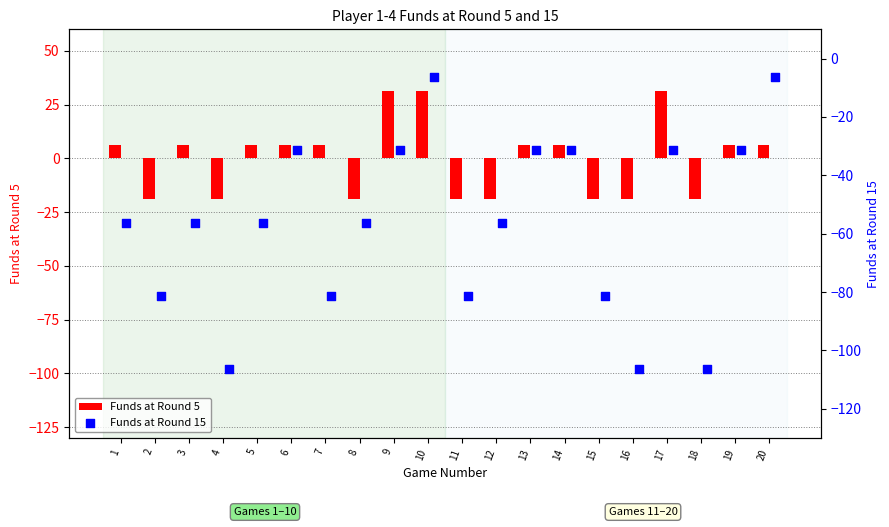

Which series reaches the maximum Y coordinate?

Funds at Round 5